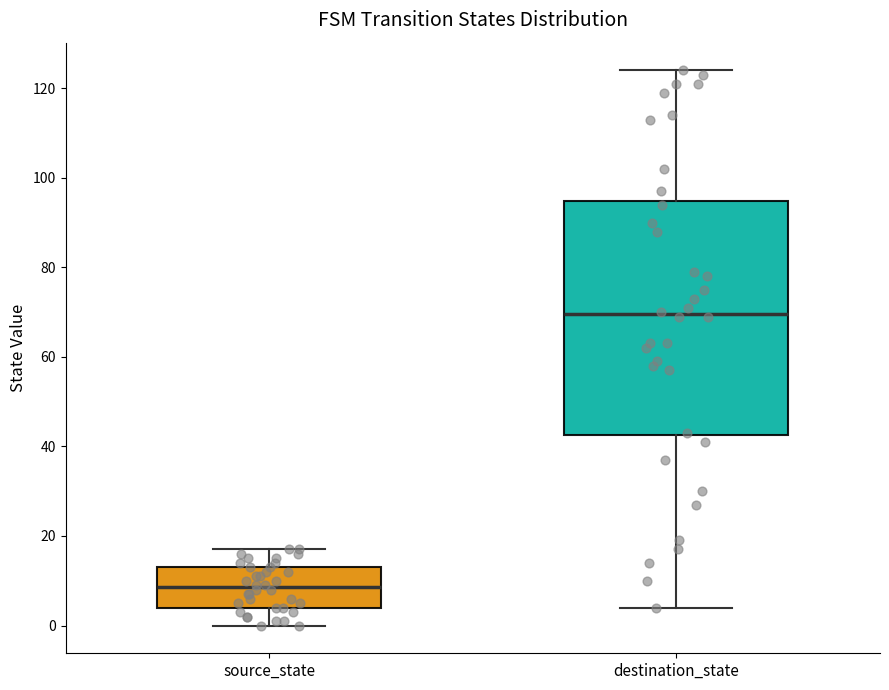

Where does the median line of the box for source_state sit on the y-axis? The values are not printed on the chart, so give them approximately, as read against the axis.

8